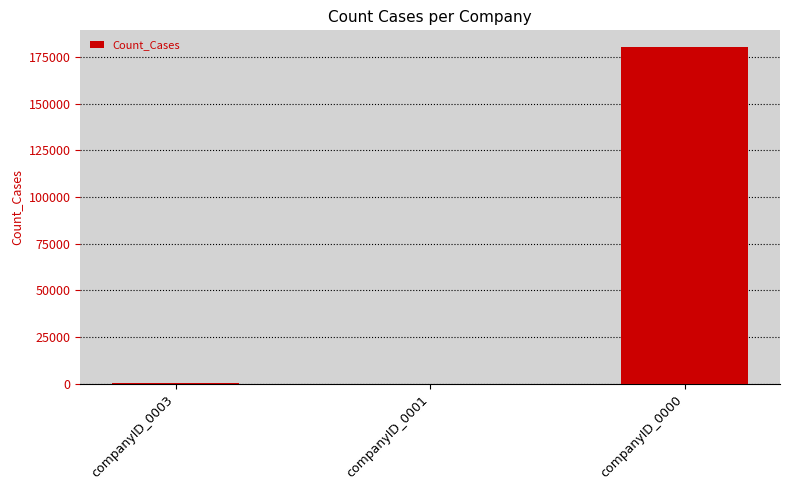

What is the change in value from companyID_0003 to companyID_0001?

-302